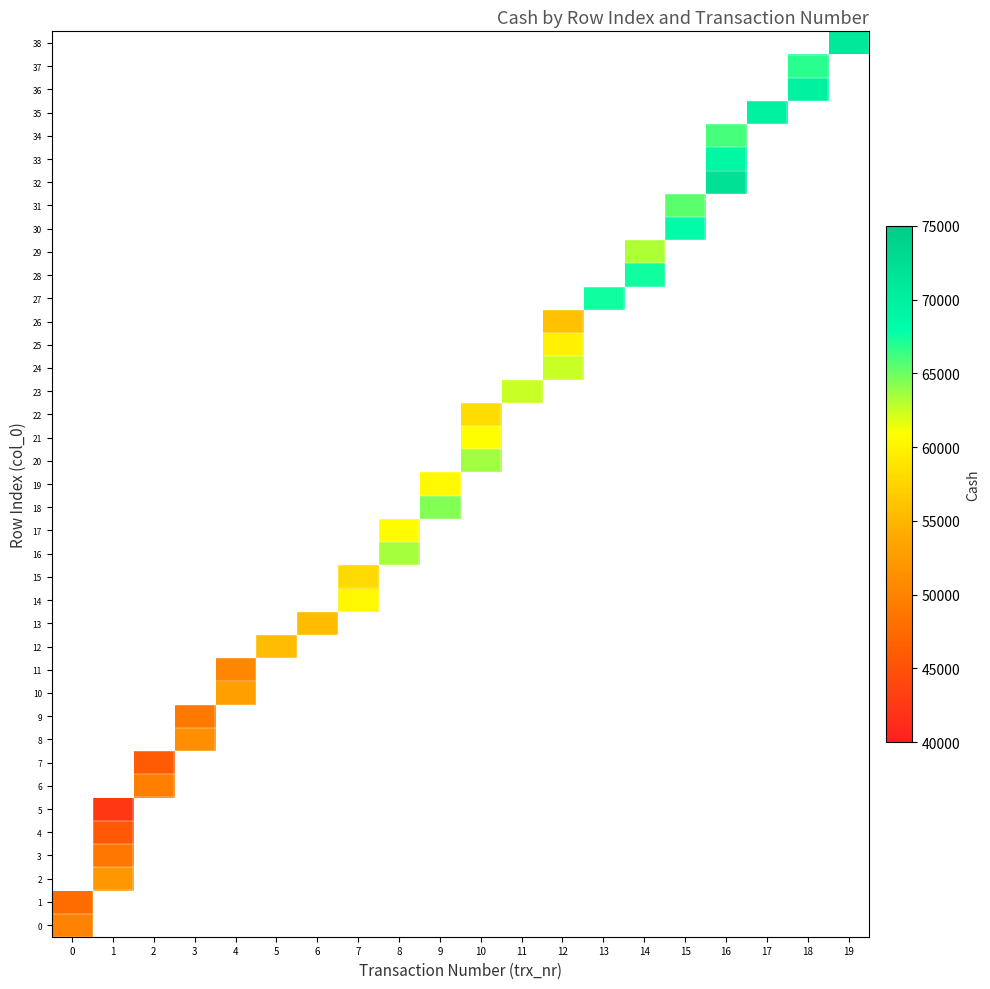

Which label corresponds to the largest value in the chart?

16